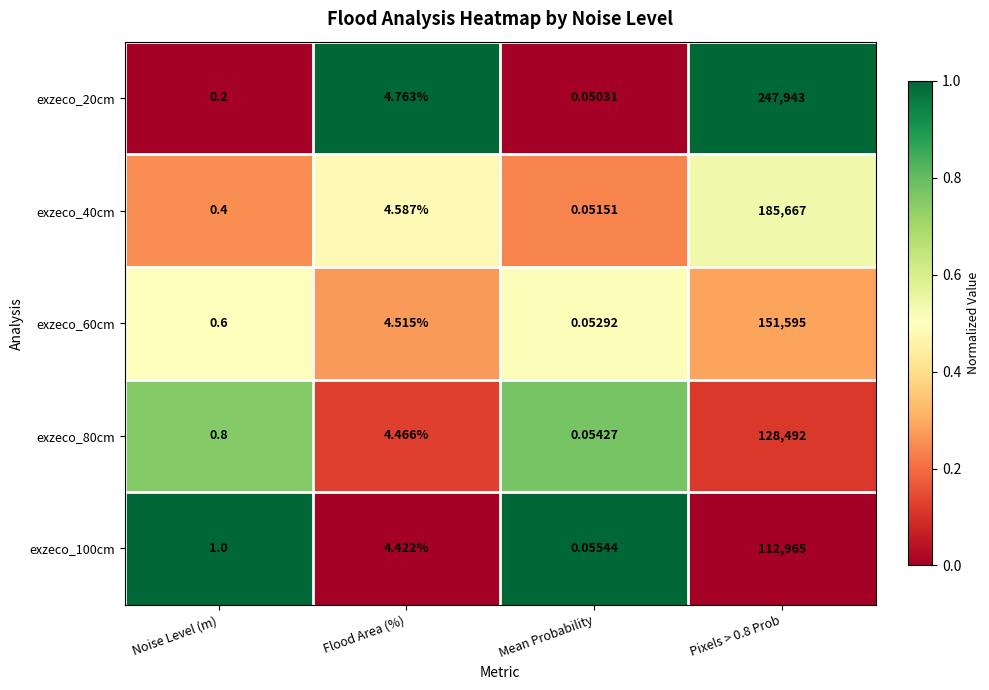

Is the value of exzeco_20cm at Noise Level (m) greater than the value of exzeco_40cm at Flood Area (%)?

No